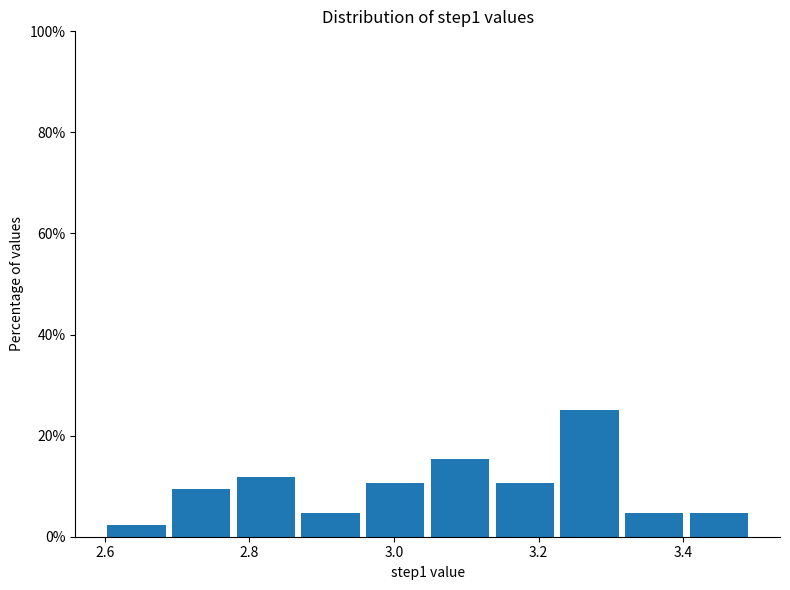

Reading left to right, transcribe this chart: for each bar, give the range it covers on the x-axis and its height. Neither the bar edges nor the heights are printed on the chart, so give them approximately, as read against the axes.

2.60 to 2.70: 2
2.70 to 2.78: 10
2.78 to 2.88: 12
2.88 to 2.96: 4
2.96 to 3.06: 10
3.06 to 3.14: 16
3.14 to 3.22: 10
3.22 to 3.32: 26
3.32 to 3.40: 4
3.40 to 3.50: 4